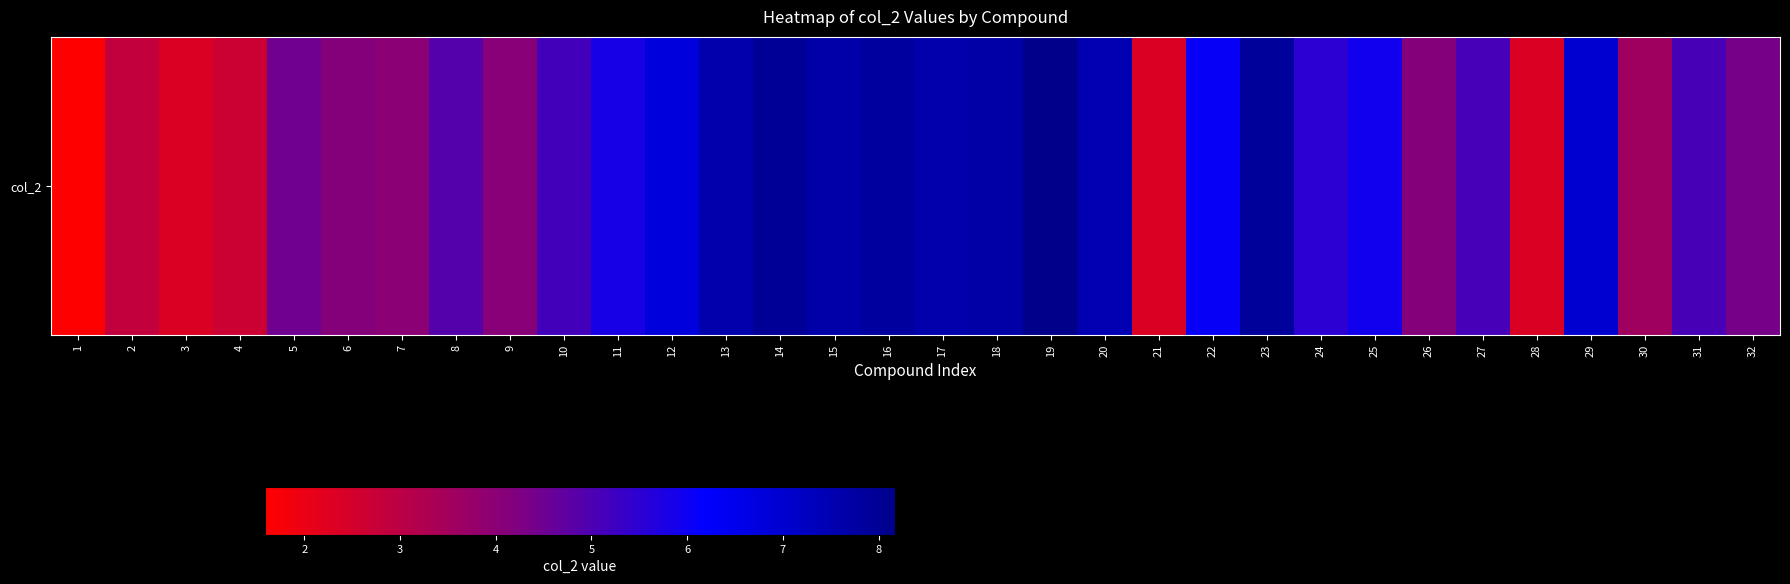

At which label does the data first exceed 5?

10